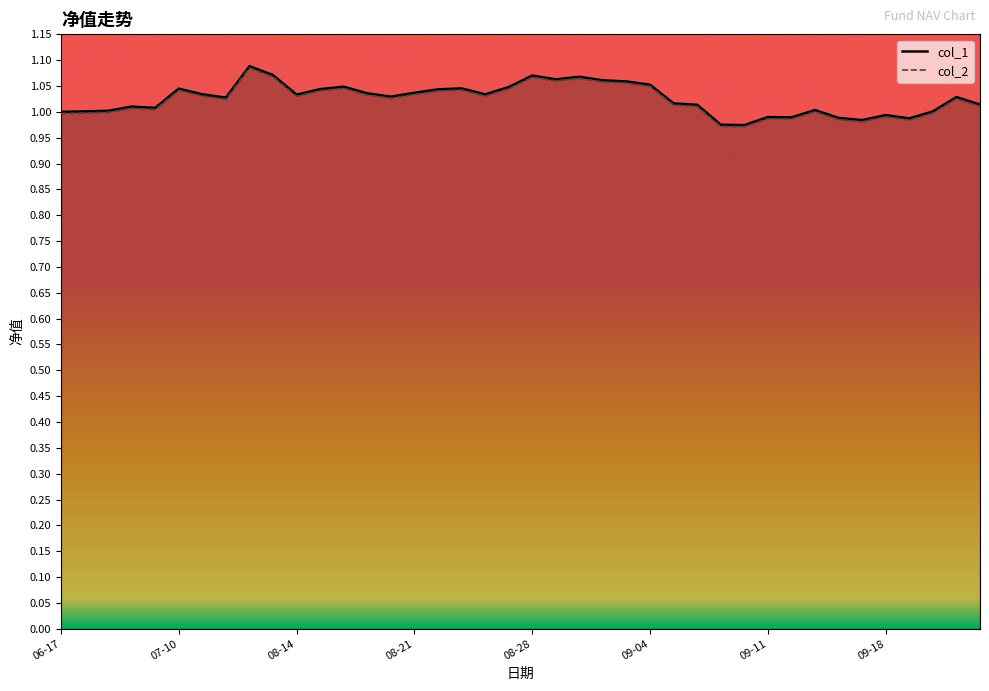

What is the total value across all series at 07-10?

2.1